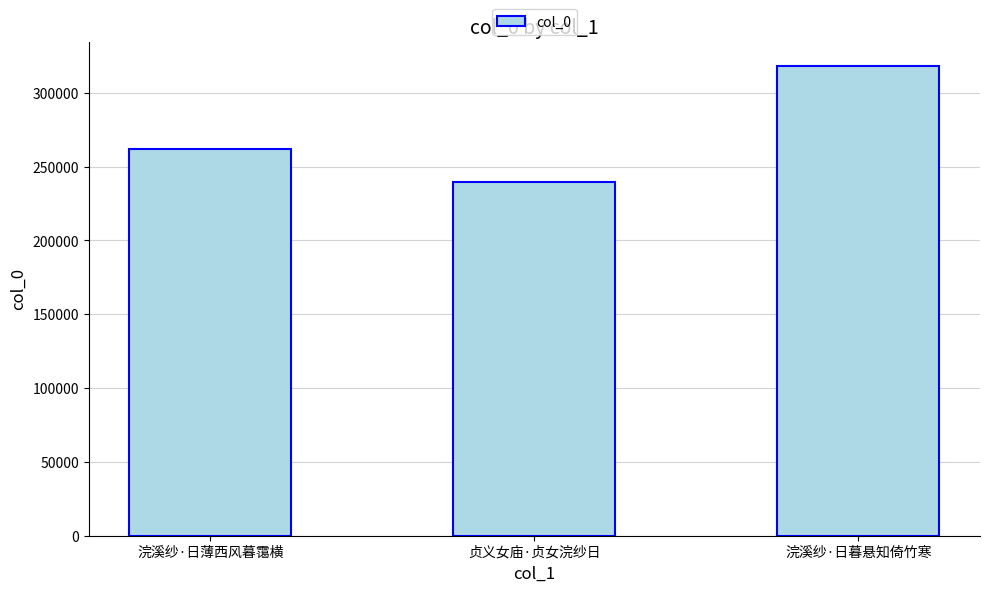

The value at 贞义女庙·贞女浣纱日 is 116991. True or false?

False